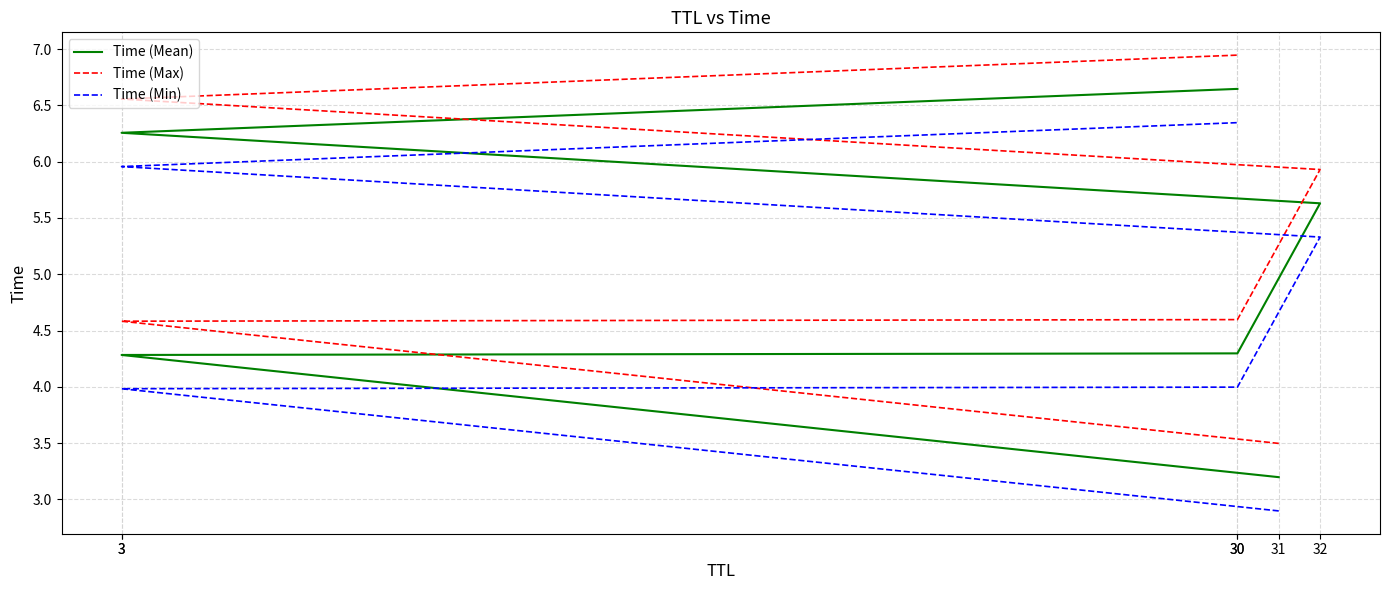

What are all the series names shown in the legend?

Time (Mean), Time (Max), Time (Min)